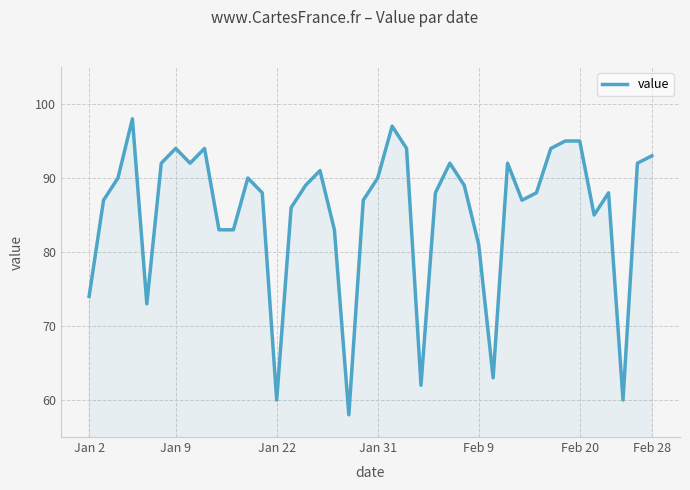

Reading right to left, transcribe all the data shown in this chart.

93	92	60	88	85	95	95	94	88	87	92	63	81	89	92	88	62	94	97	90	87	58	83	91	89	86	60	88	90	83	83	94	92	94	92	73	98	90	87	74